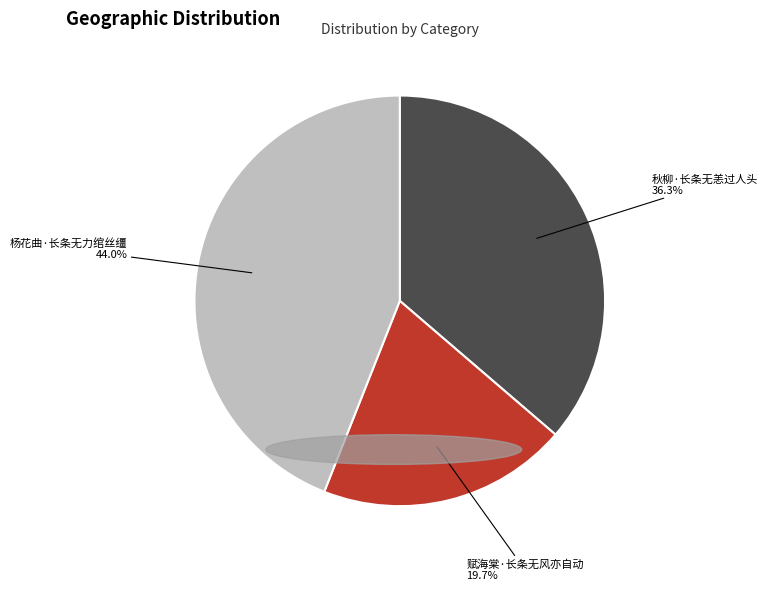

To the nearest percent, what portion does 秋柳·长条无恙过人头 represent?

36%